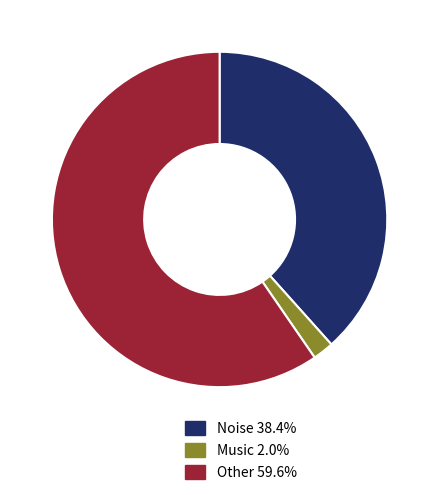

Does Music represent more than half of the total?

No